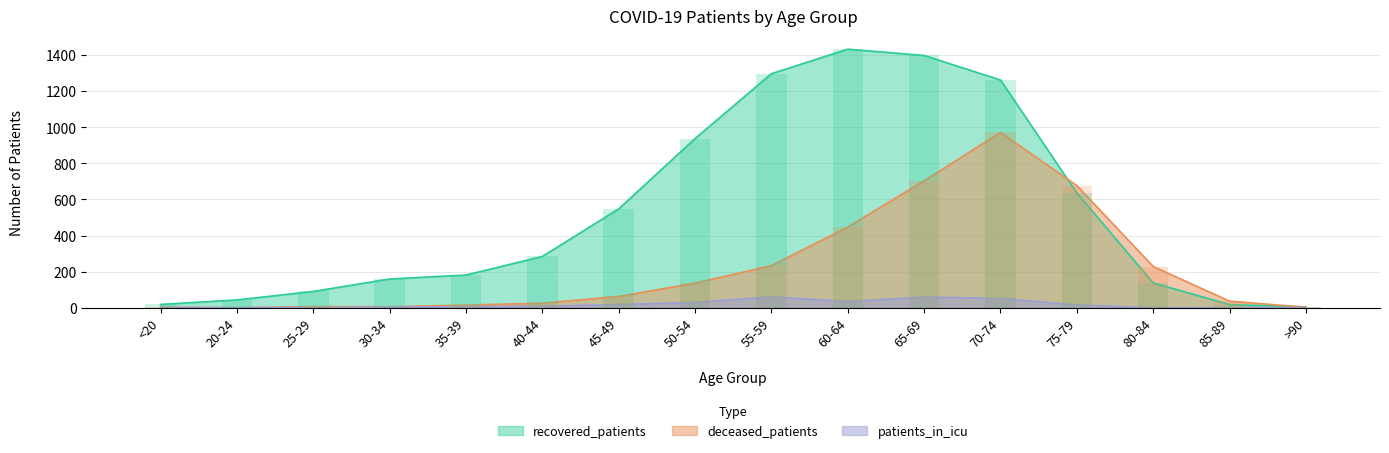

Read the recovered_patients value at 75-79, to the nearest 50.

650